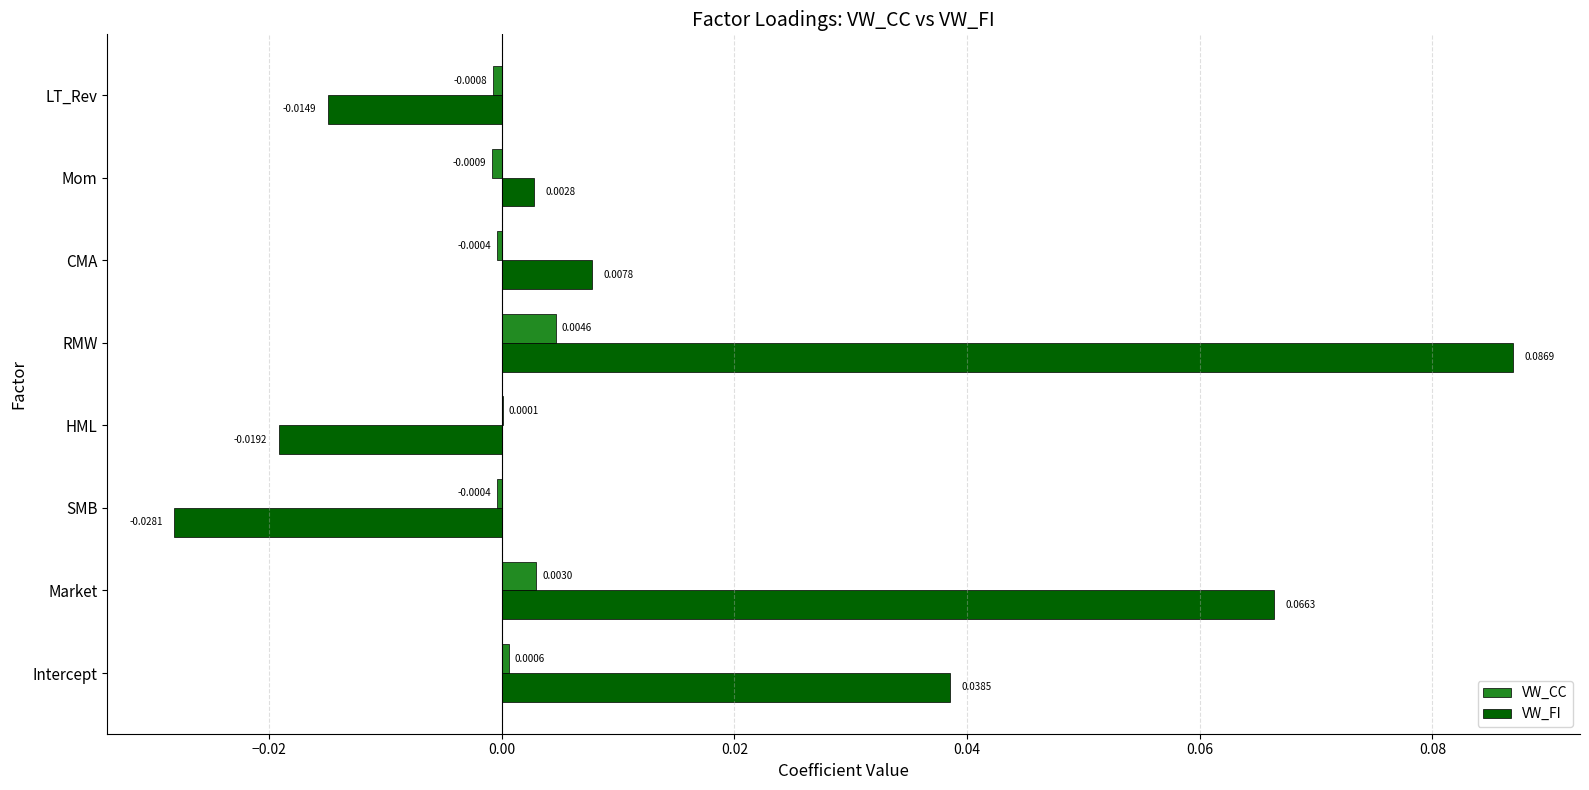

Where is VW_FI nearest to the value 0?

Mom